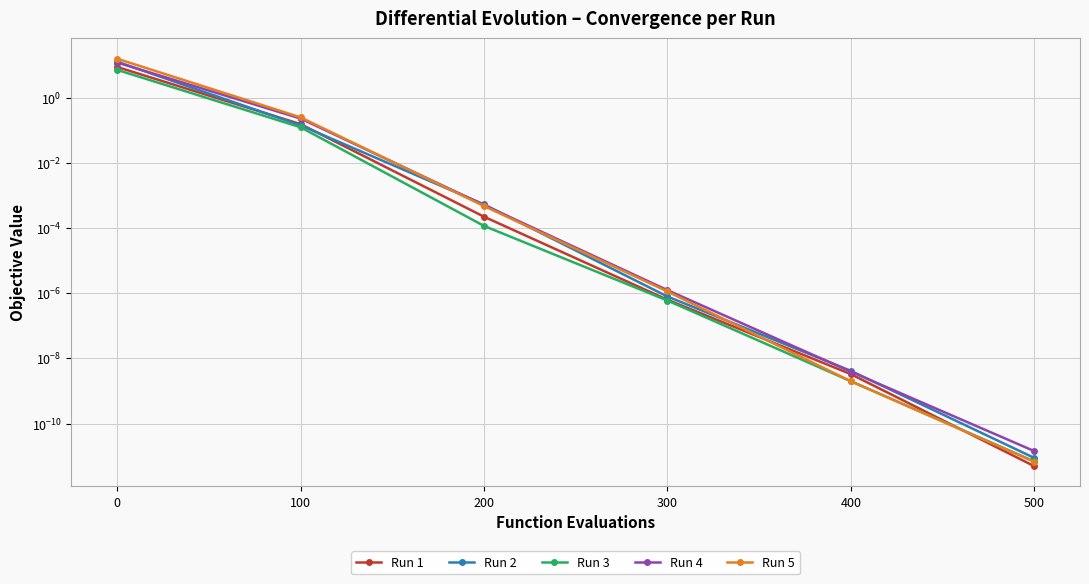

Which series changed the most between 0 and 400?

Run 5